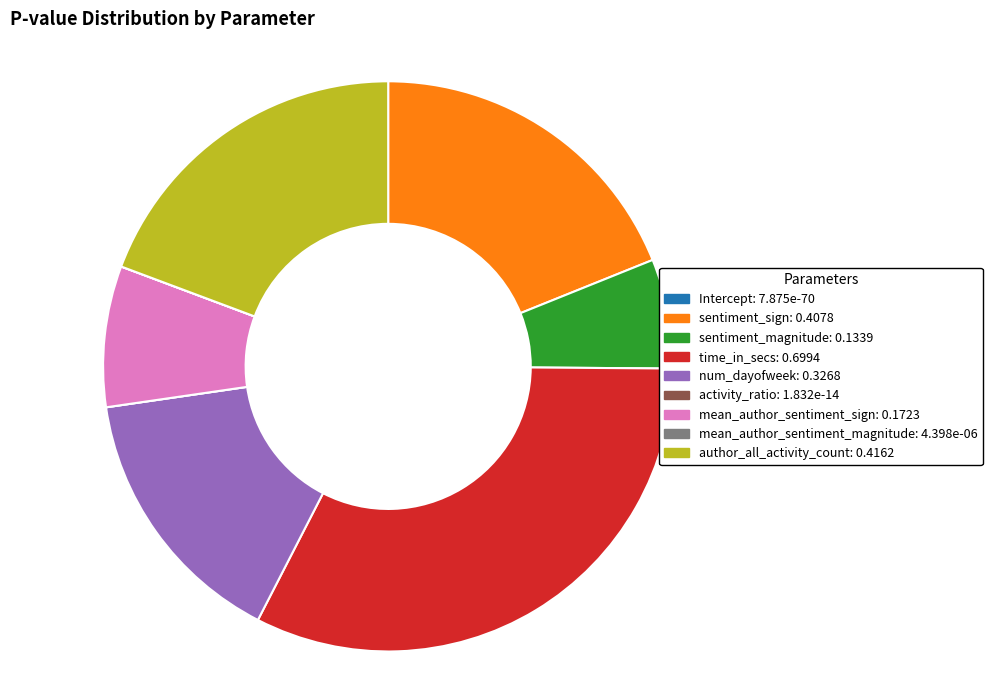

Combined, do author_all_activity_count: 0.4162 and num_dayofweek: 0.3268 account for over 50%?

No